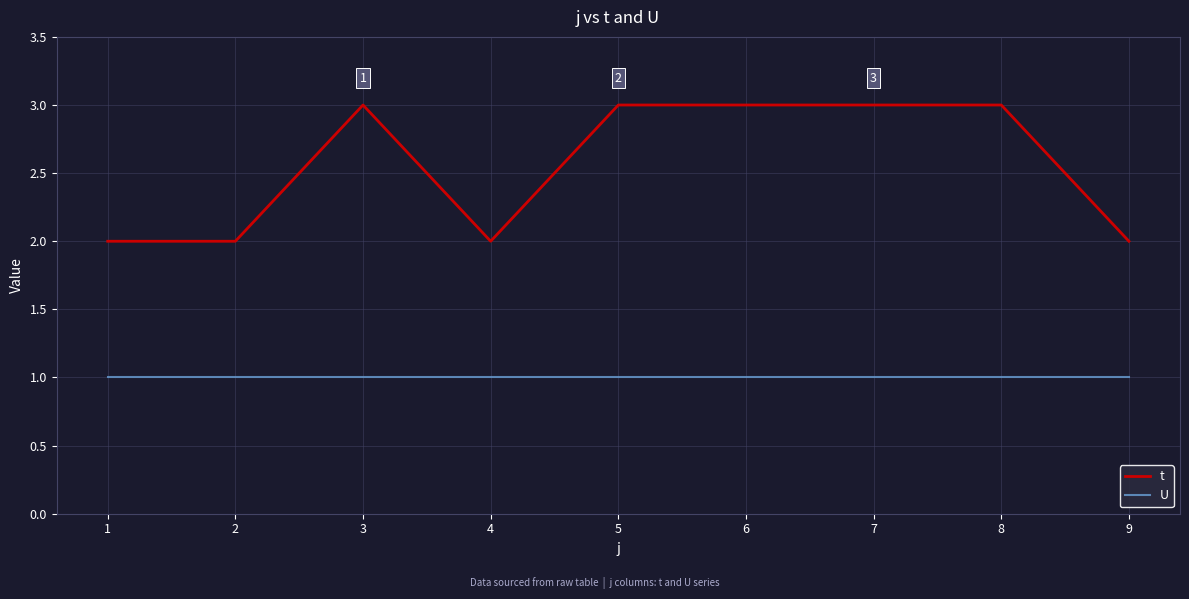

Does the chart display data point markers on the line(s)?

No